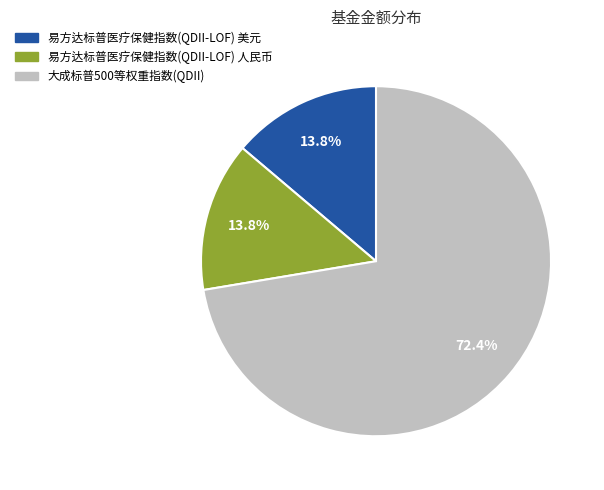

What is the largest slice in the pie chart?

大成标普500等权重指数(QDII)